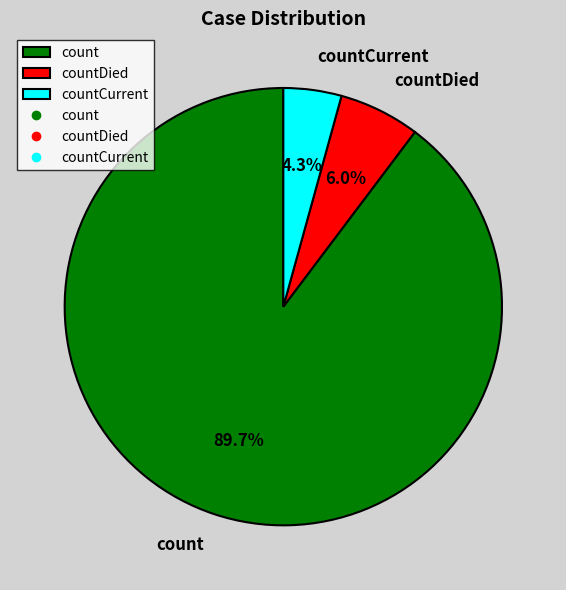

Which has a higher value, count or countDied?

count